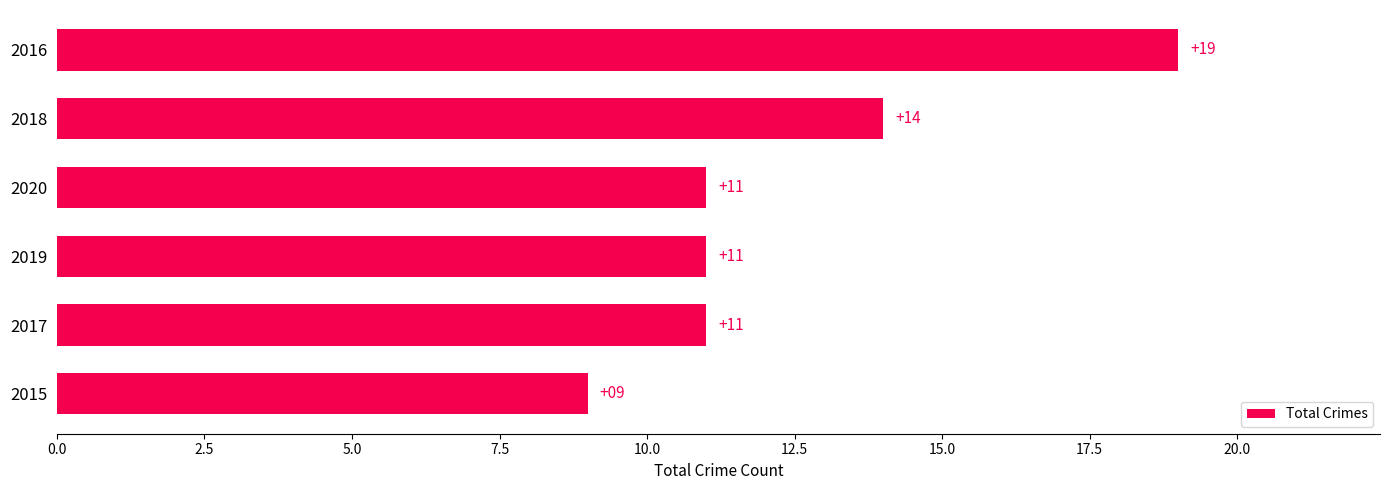

How many data points are less than 11?

1